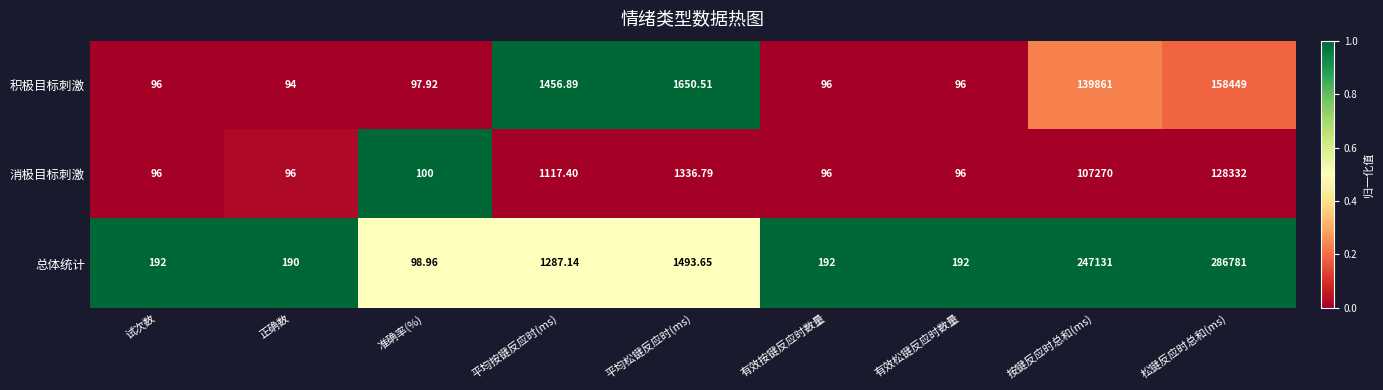

Which series has the largest range (max minus min)?

总体统计